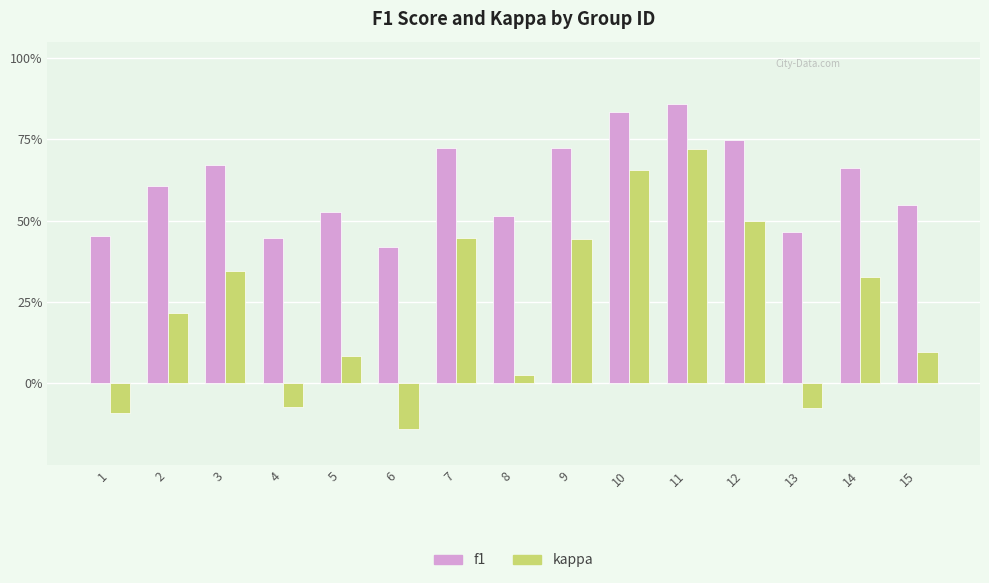

Is it true that kappa equals 1.2 at 11?

False